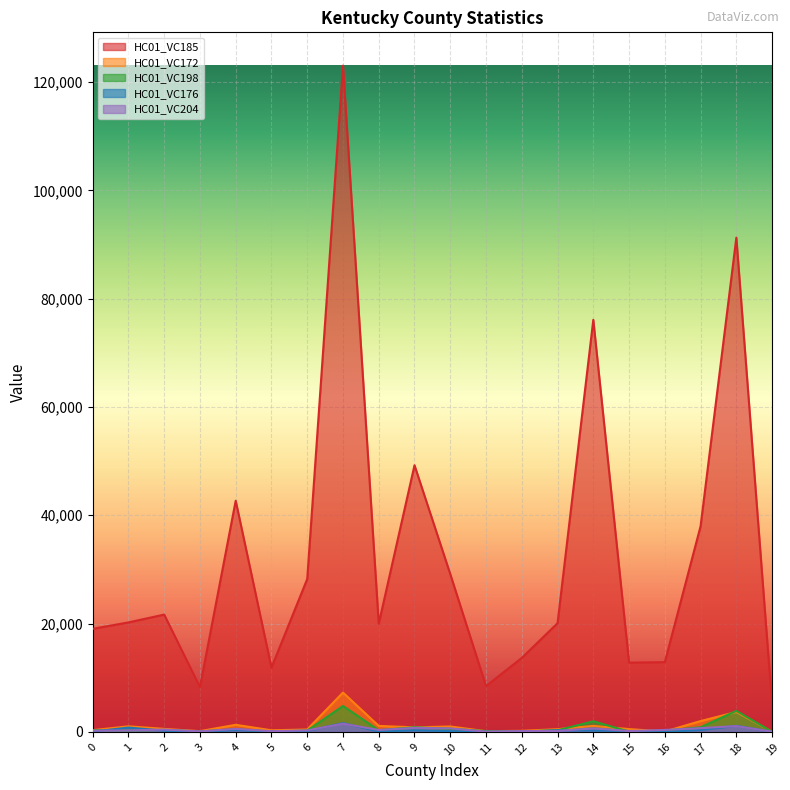

Reading left to right, transcribe all the data shown in this chart.

HC01_VC185: 0=19032	1=20219	2=21664	3=8274	4=42691	5=11870	6=28234	7=123030	8=19972	9=49242	10=29150	11=8459	12=13663	13=20076	14=76093	15=12797	16=12880	17=37981	18=91268	19=5031
HC01_VC172: 0=318	1=1027	2=561	3=136	4=1310	5=298	6=447	7=7261	8=1104	9=844	10=996	11=130	12=202	13=503	14=1104	15=522	16=72	17=1999	18=3678	19=34
HC01_VC198: 0=304	1=267	2=367	3=77	4=490	5=30	6=250	7=4784	8=305	9=858	10=573	11=150	12=75	13=296	14=1961	15=50	16=253	17=859	18=3881	19=20
HC01_VC176: 0=52	1=798	2=231	3=17	4=339	5=95	6=167	7=1623	8=65	9=297	10=135	11=7	12=40	13=299	14=244	15=172	16=0	17=344	18=1119	19=2
HC01_VC204: 0=227	1=279	2=428	3=100	4=550	5=132	6=272	7=1515	8=351	9=747	10=649	11=55	12=152	13=176	14=661	15=152	16=362	17=692	18=1074	19=40